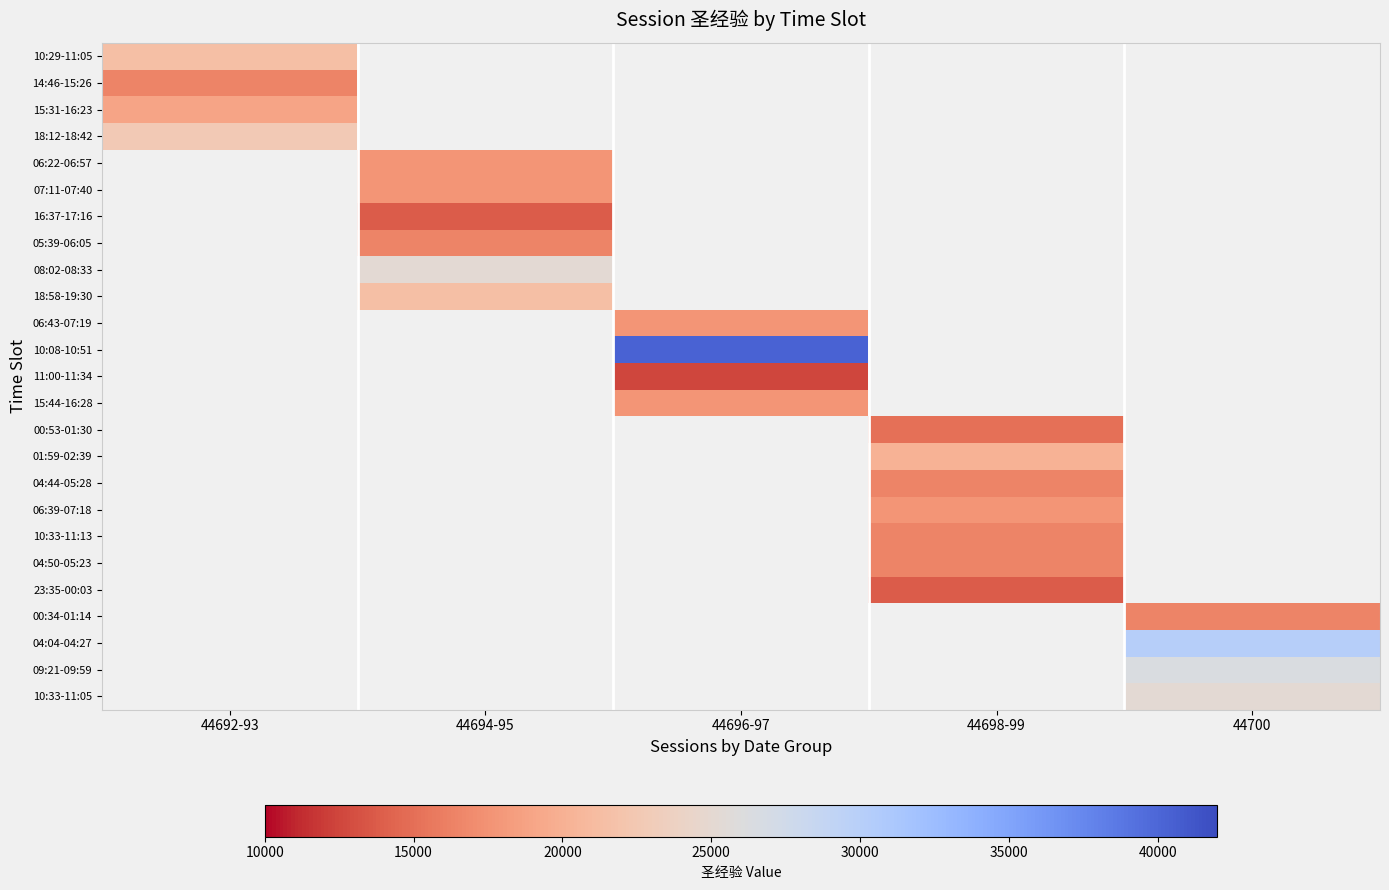

At which label is 10:29-11:05 closest to 21420?

44692-93